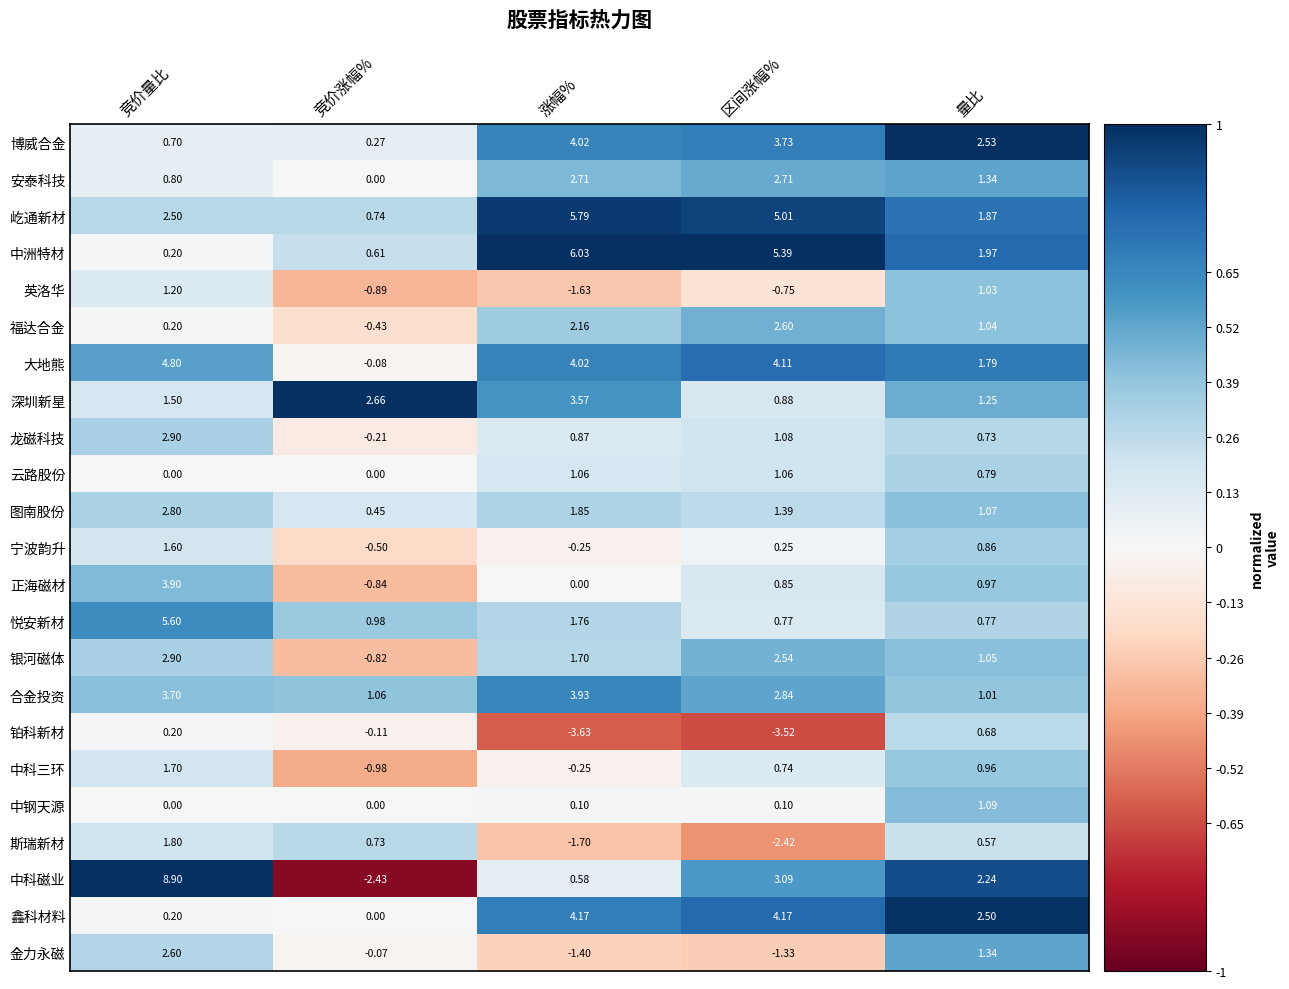

Which series has the largest total across all categories?

屹通新材